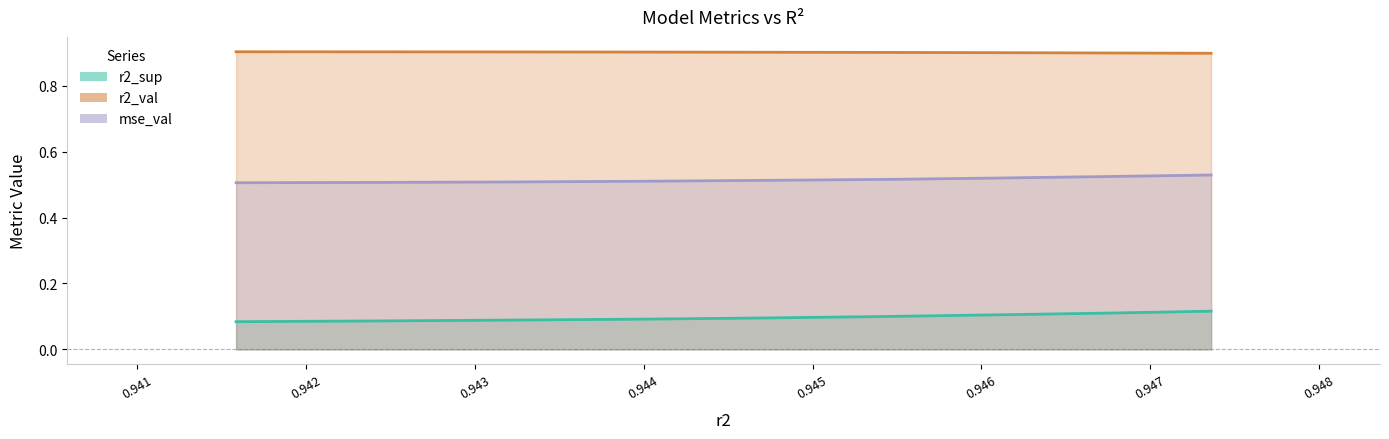

Rank the series by their maximum value, from highest to lowest.

r2_val line, mse_val line, r2_sup line